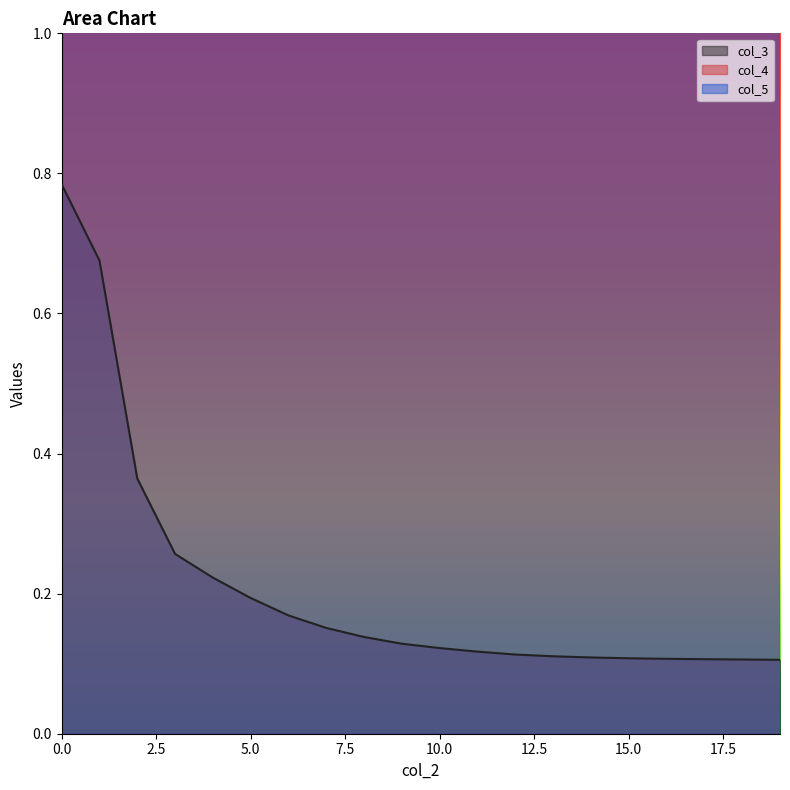

The col_3 series shows 0.4 at 0.0. True or false?

False